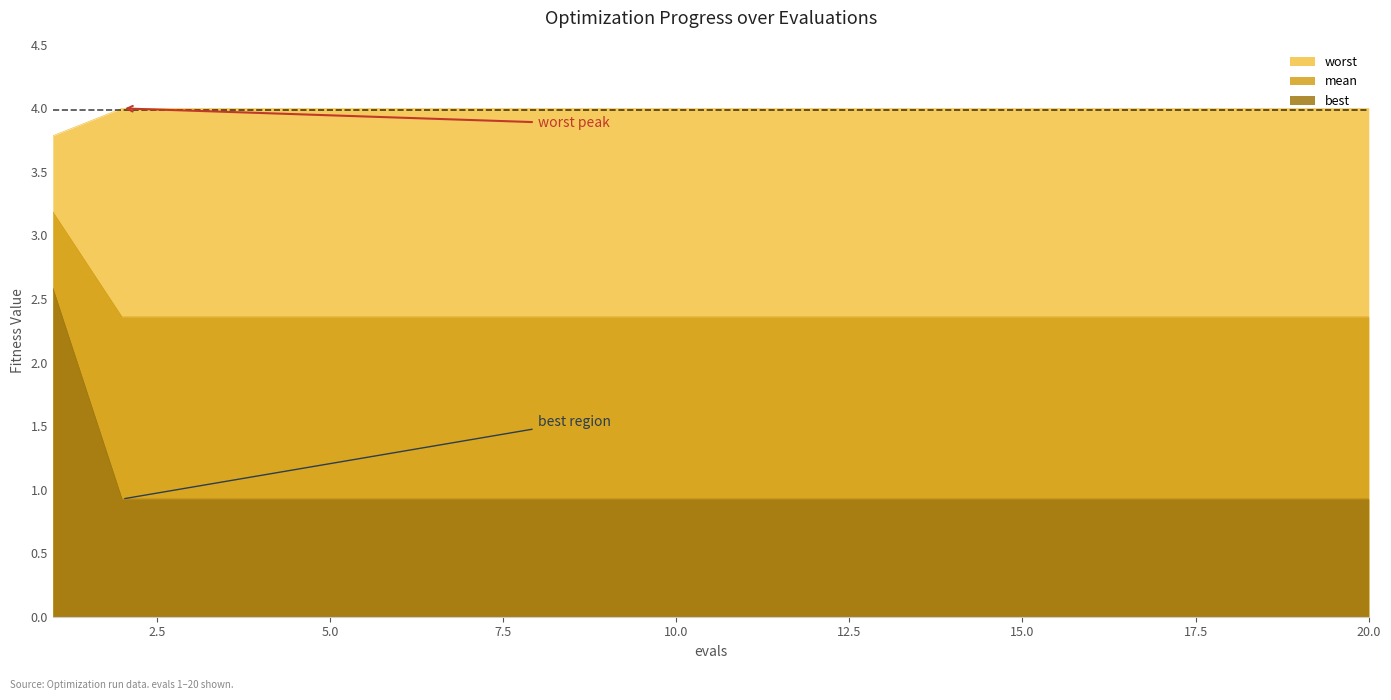

True or false: mean and worst cross at least once.

False